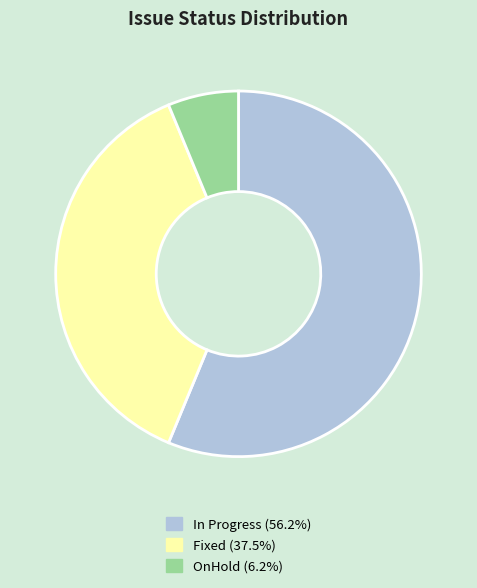

Is there any slice that represents more than half of the pie?

Yes